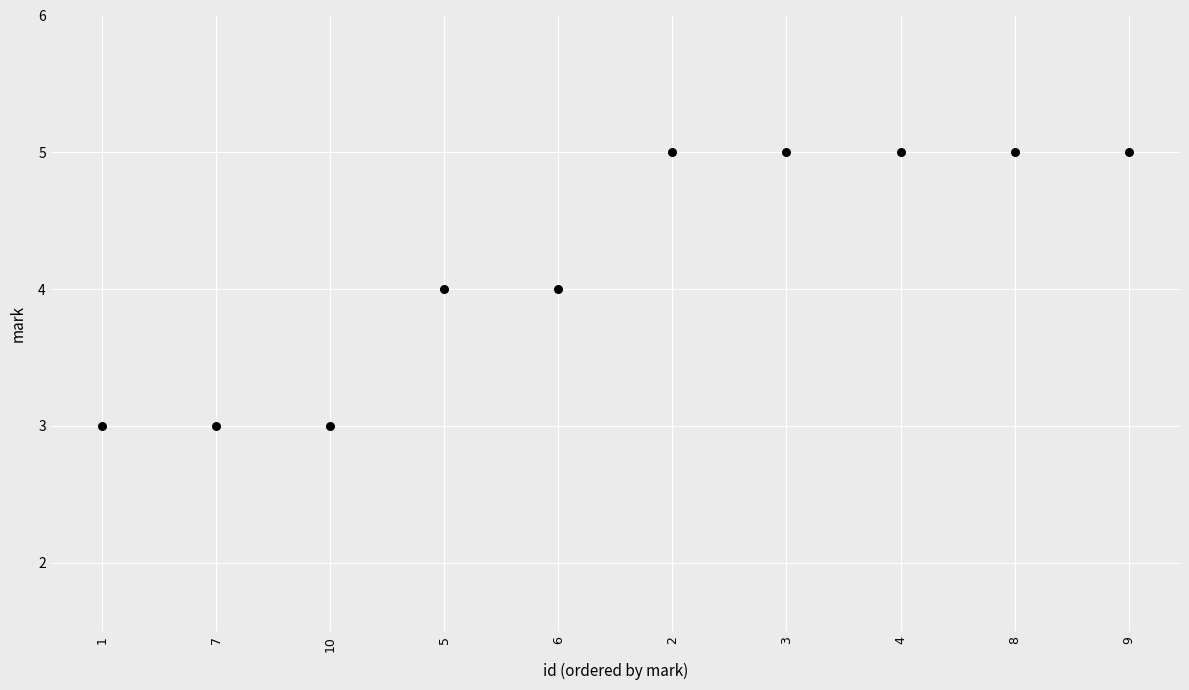

What is the average Y value?

4